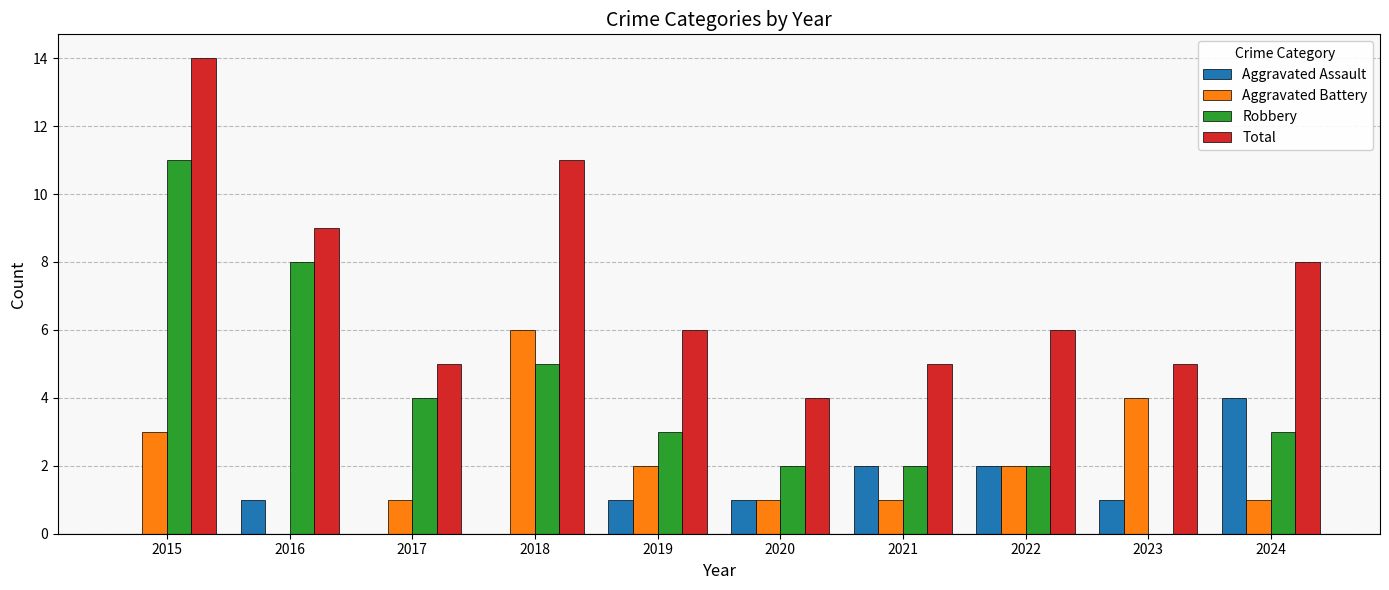

Is the value of Aggravated Assault at 2024 greater than the value of Total at 2024?

No